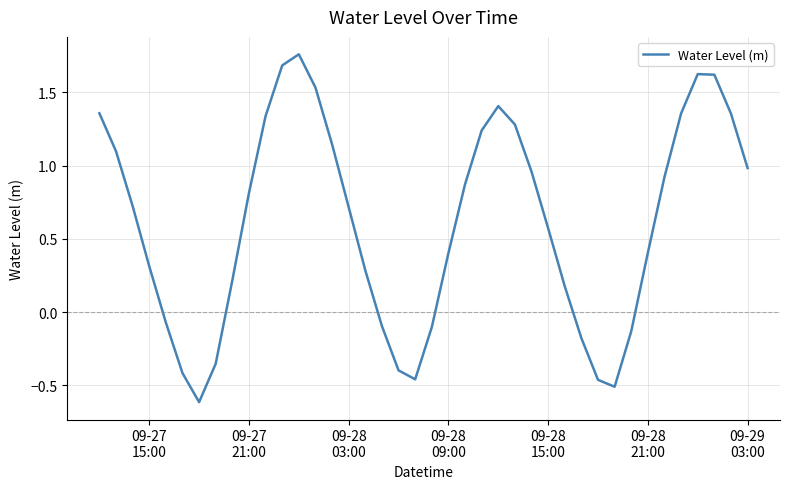

What is the smallest value displayed?

-0.6